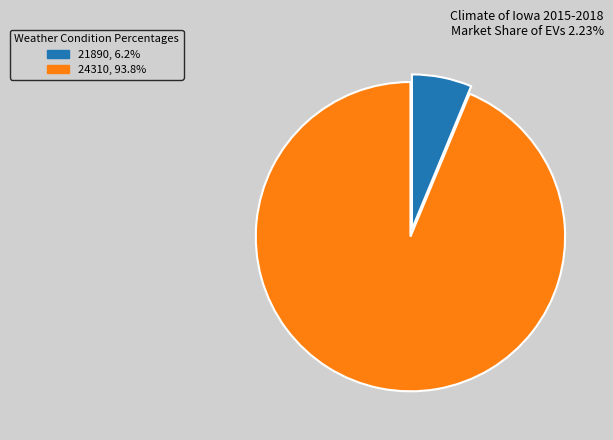

Is 24310 the majority of the pie?

Yes